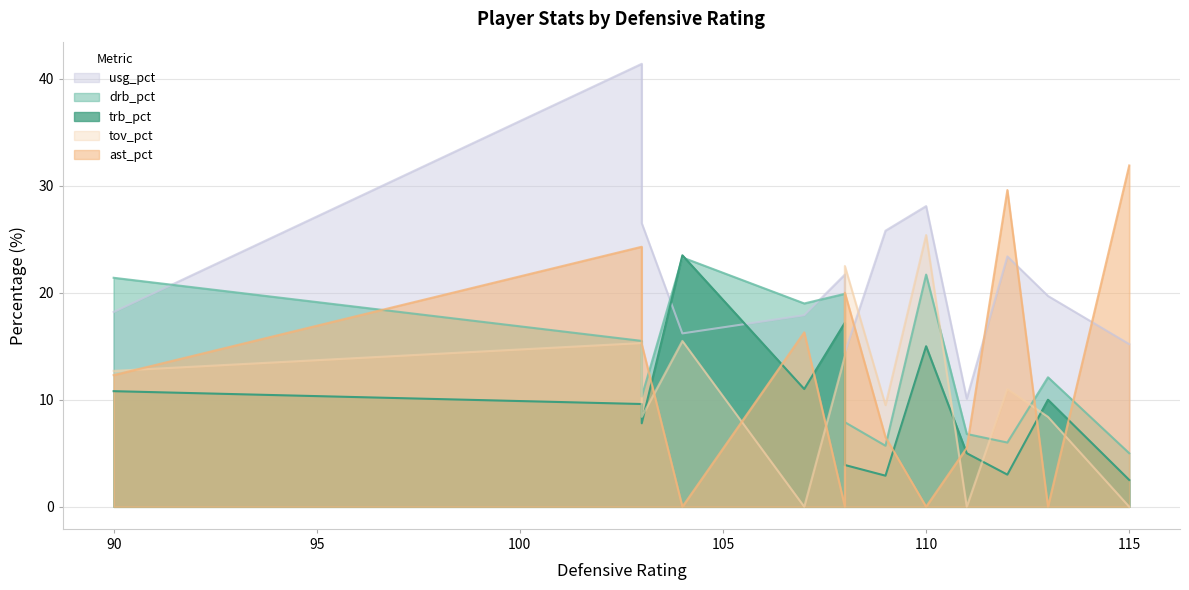

True or false: drb_pct has a value of 7.9 at Joakim Noah.

True